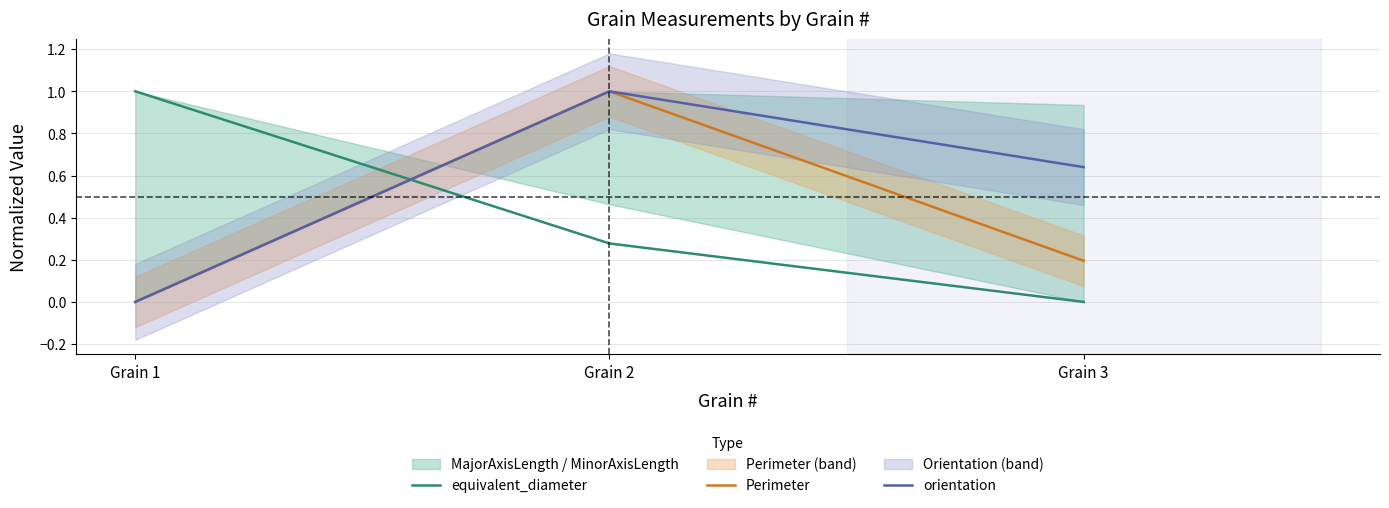

How many data points does each series have?

3